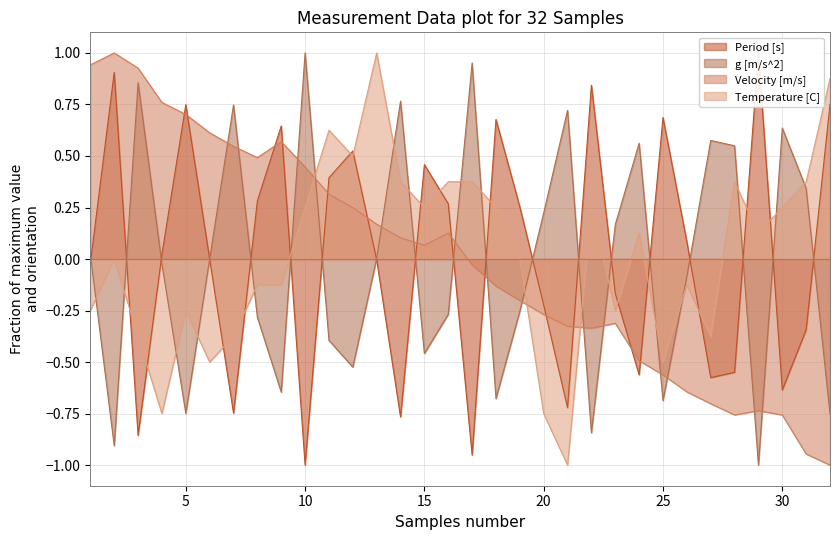

Where does the g [m/s^2] series first go above 0?

1